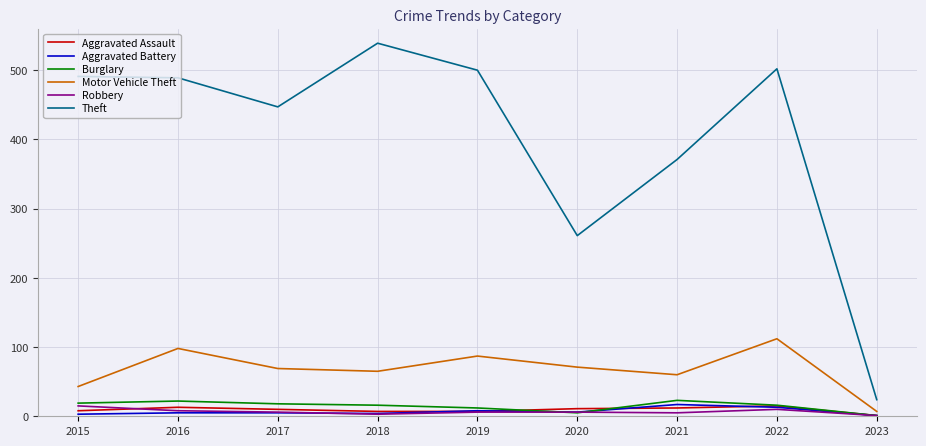

The value of Motor Vehicle Theft at 2018 is 65. True or false?

True